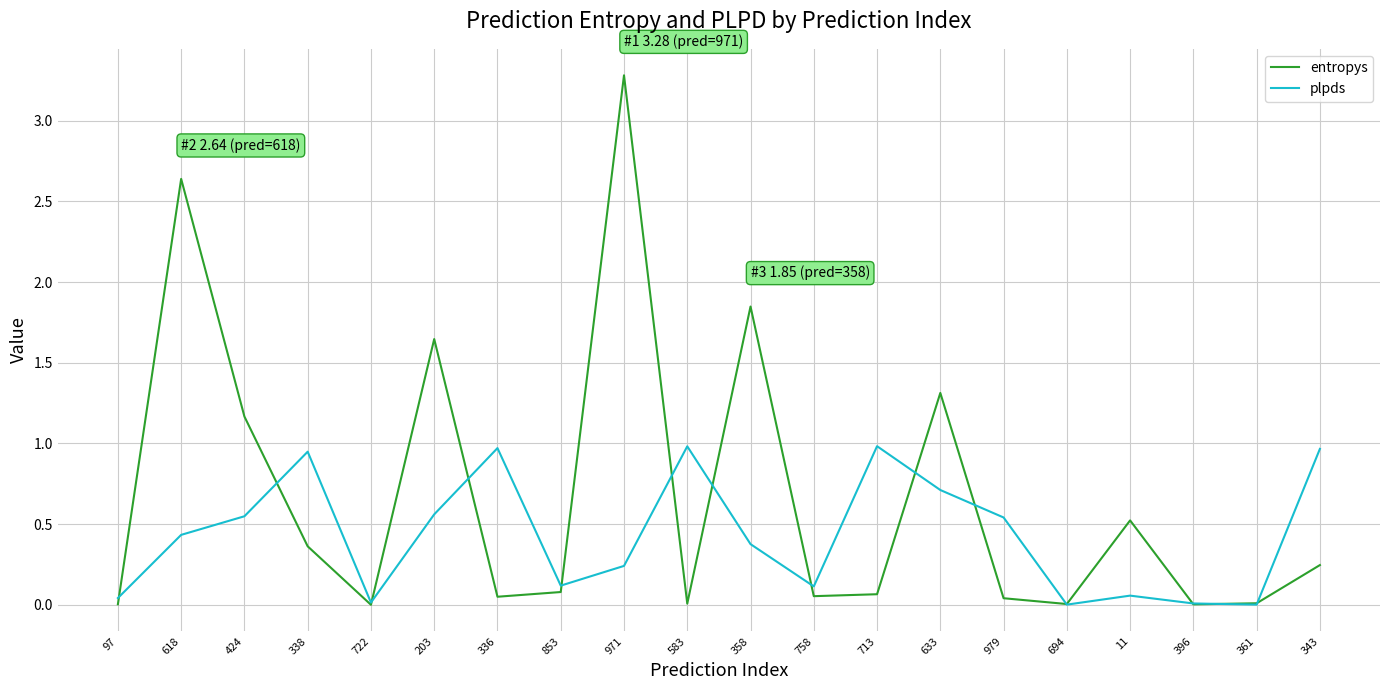

Where is the first local minimum for entropys?

722